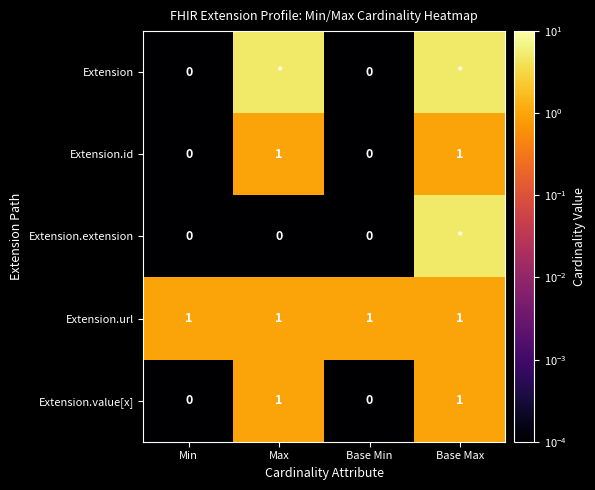

Is it true that Extension.id equals 0.0 at Min?

True